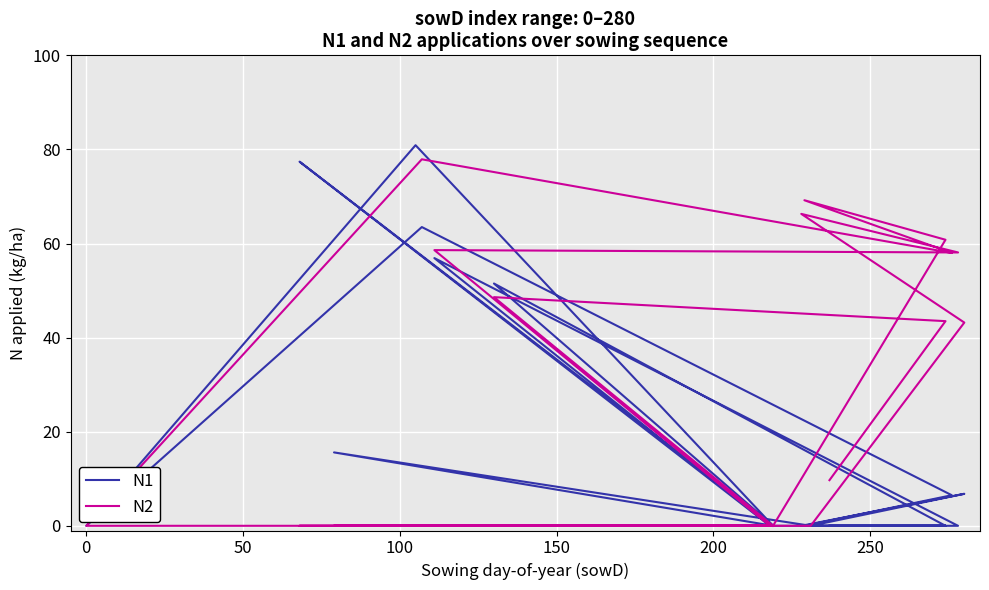

Reading left to right, list all the values displayed in this chart.

N1: 0.0	80.9	0.0	63.5	6.5	0.0	0.0	0.0	77.4	0.0	56.9	0.0	0.0	6.8	0.0	15.6	0.0	51.5	0.0	0.0
N2: 0.0	0.0	0.0	77.9	58.0	69.2	60.8	0.0	0.0	0.0	58.6	58.1	66.3	43.2	0.0	0.0	0.0	48.6	43.5	9.7